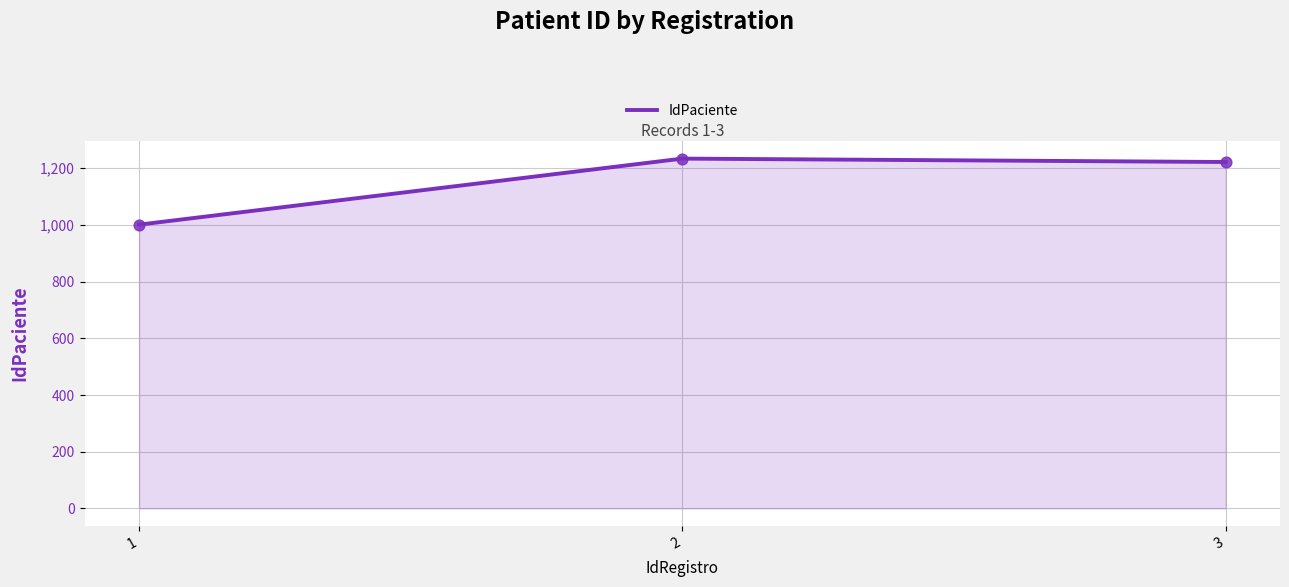

What is the change in value from 2 to 3?

-12